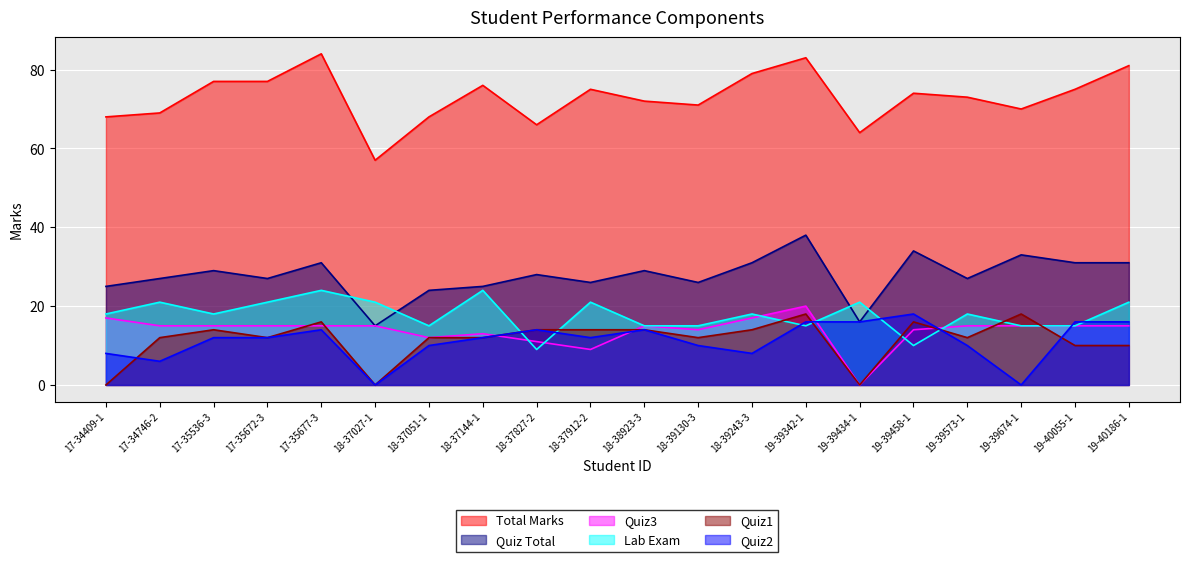

What value does the Lab Exam series have at 18-39243-3?

18